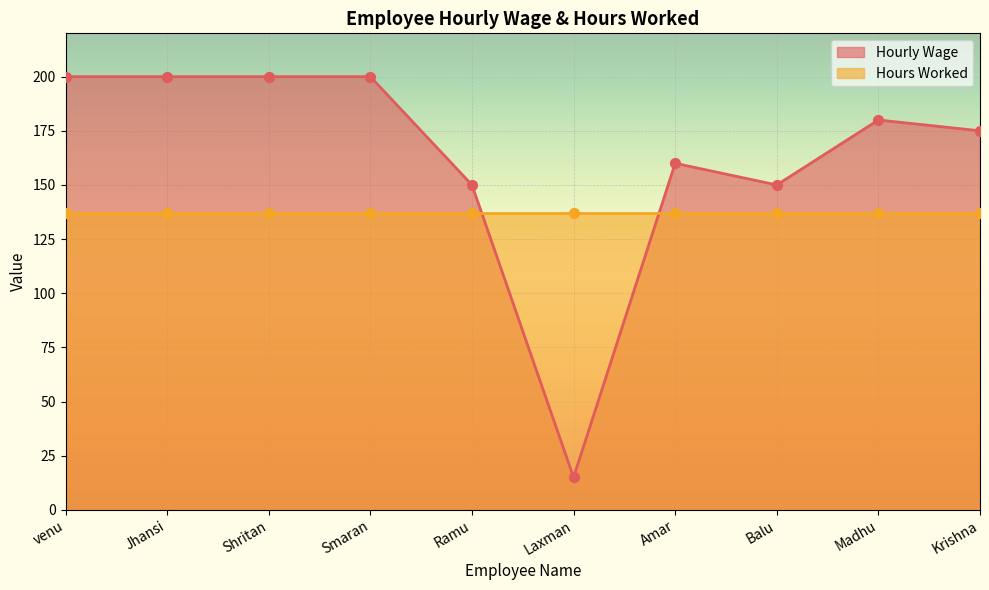

What is the ratio of the value at Krishna to the value at Smaran?

0.9